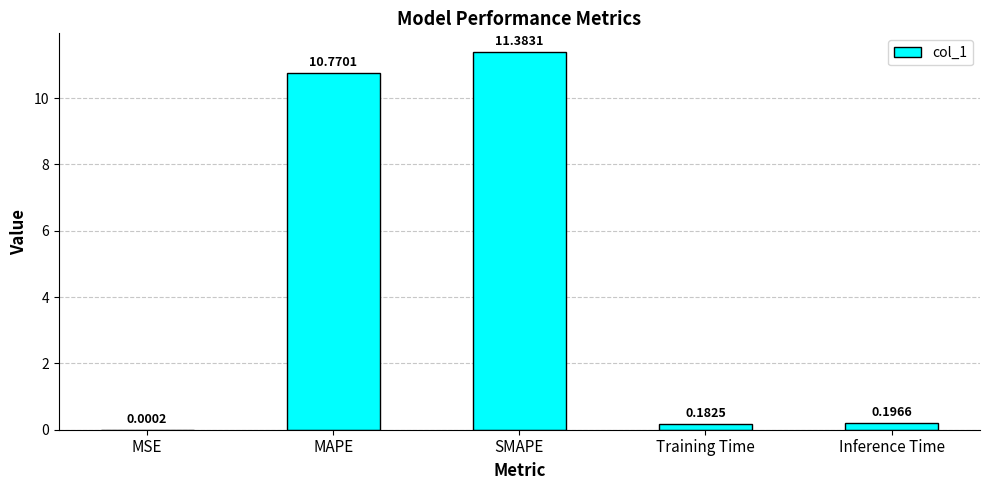

What is the sum of all values?

22.5